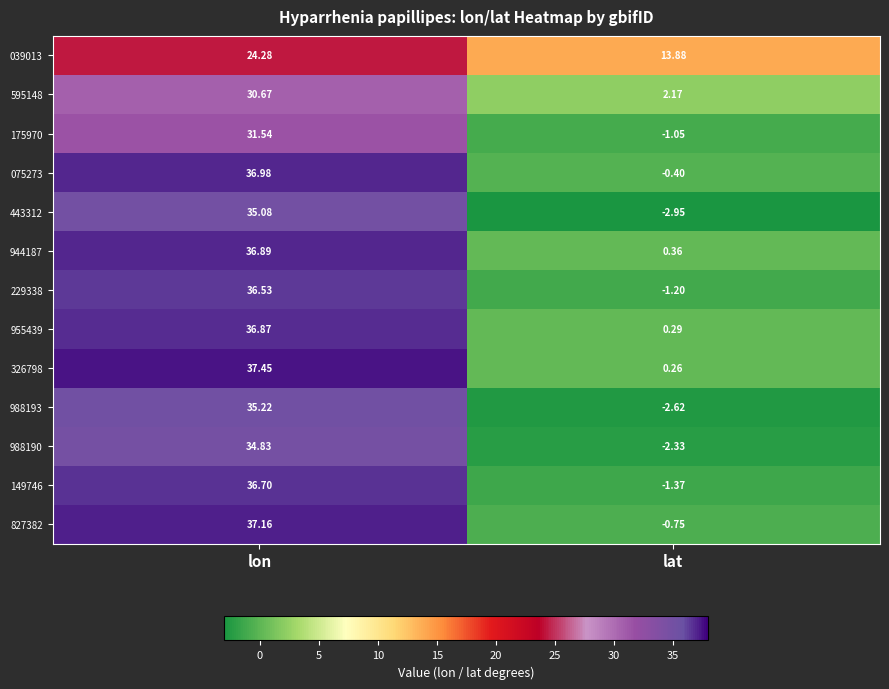

Where is 443312 nearest to the value 16?

lat